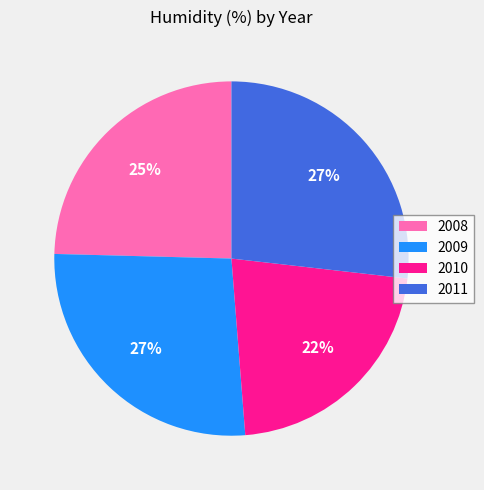

To the nearest percent, what percentage of the pie is 2008?

25%